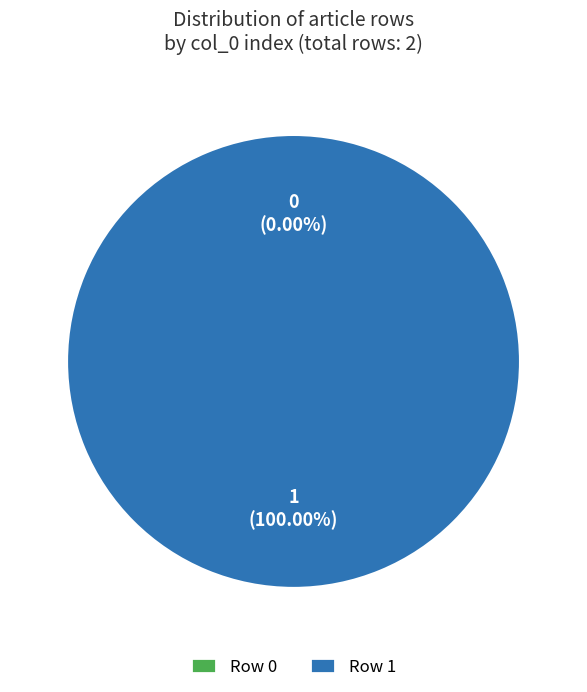

Which slice is the largest?

Row 1